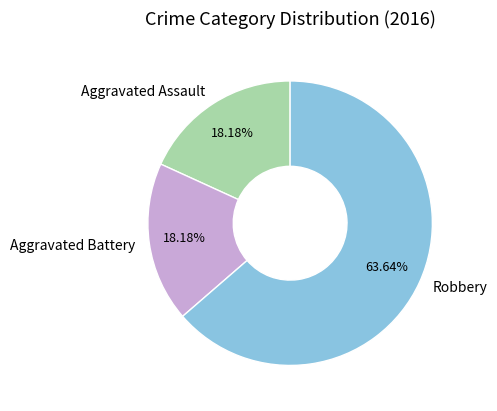

What is the ratio of the value at Robbery to the value at Aggravated Assault?

3.5